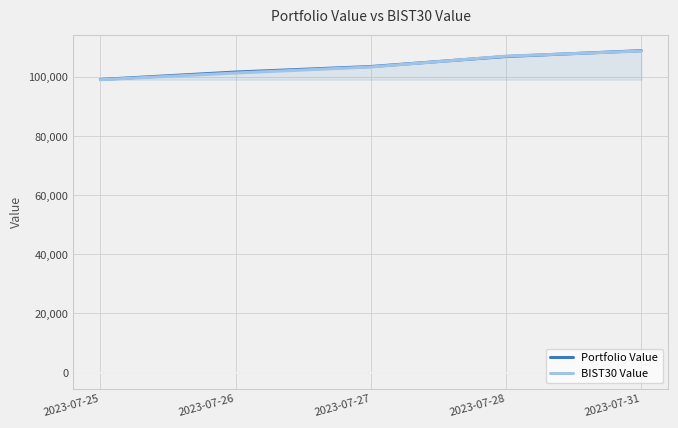

At which label is Portfolio Value closest to 104071?

2023-07-27